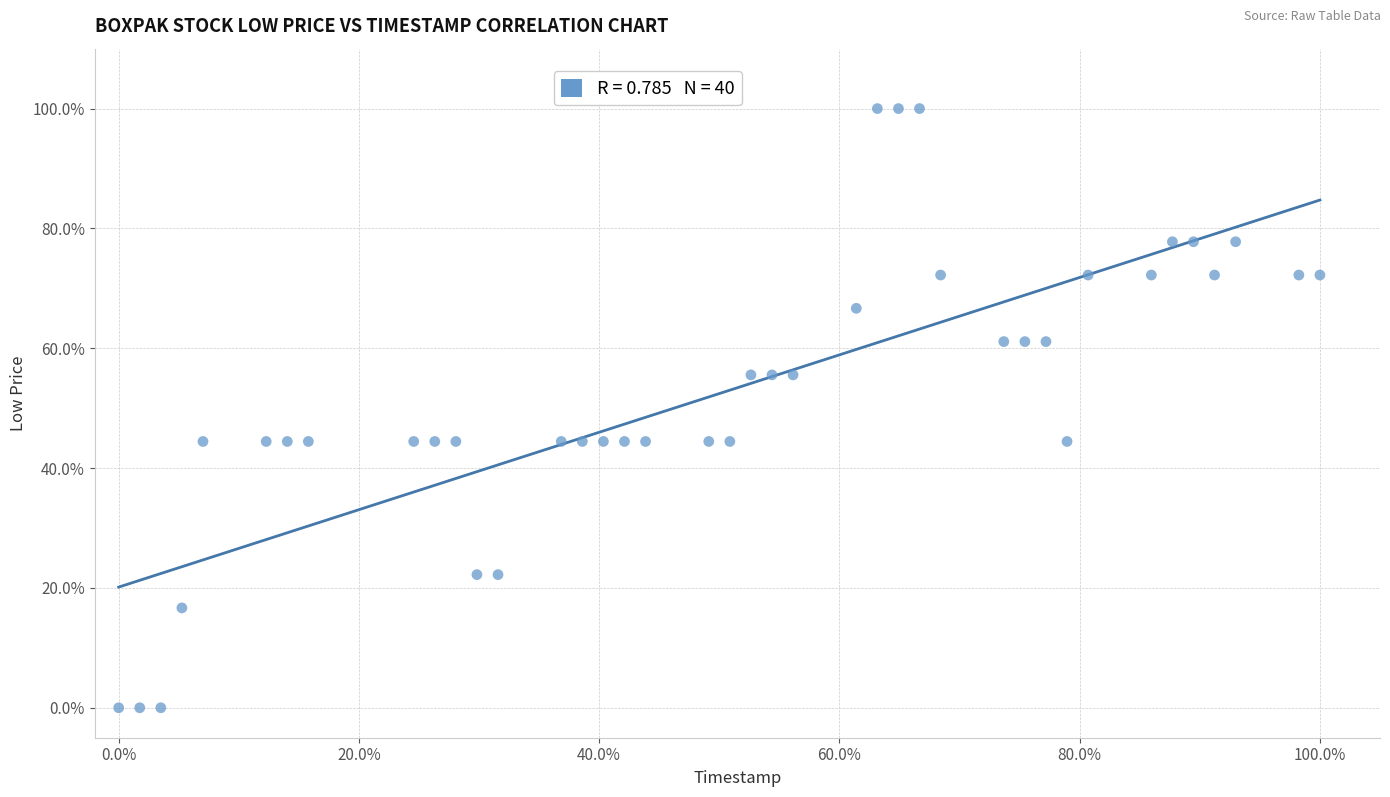

What is the range of Y values (max minus min)?

100.0